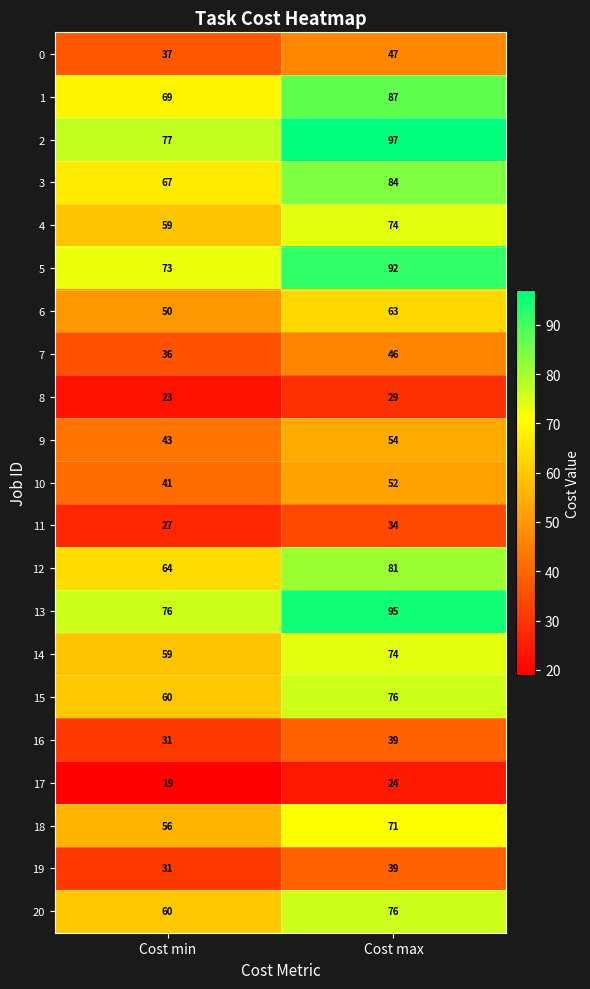

Which series changed the most between Cost min and Cost max?

2